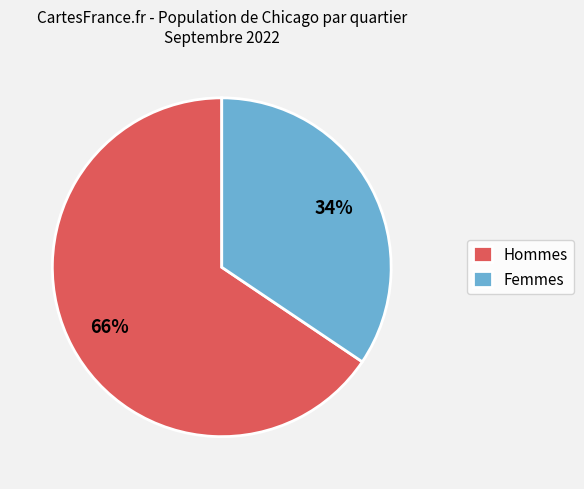

To the nearest percent, what is the average slice percentage?

50%